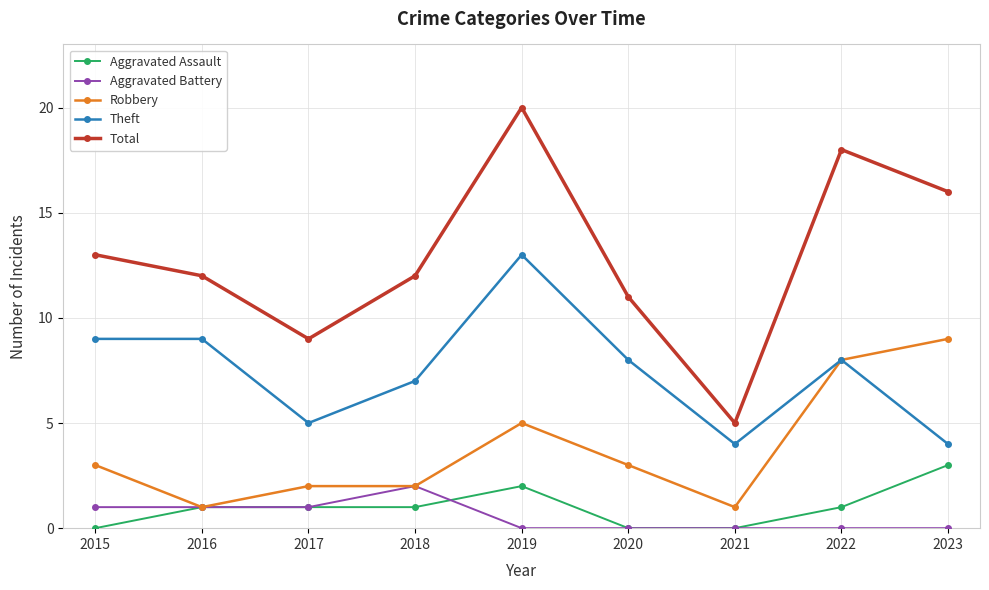

What is the difference between the Robbery values at 2016 and 2019?

4